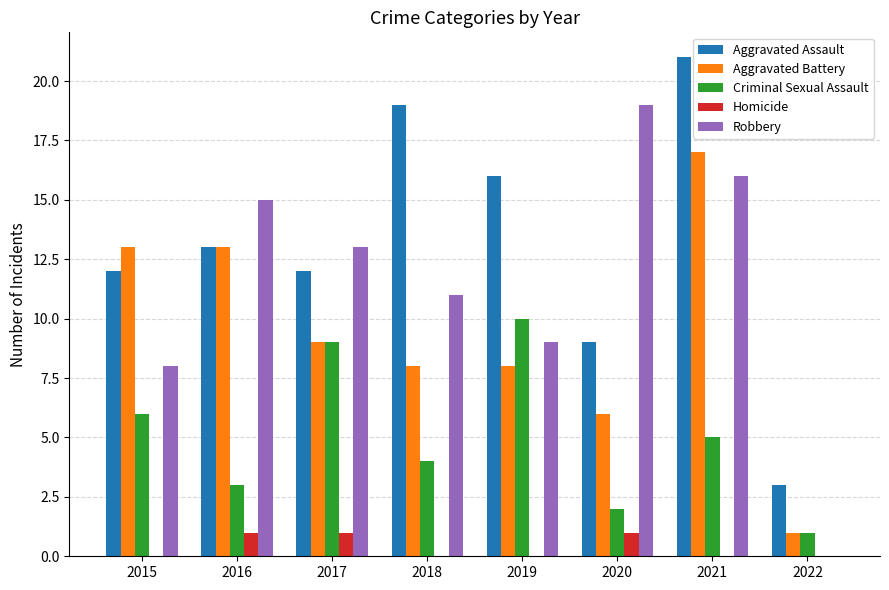

What is the total value across all series at 2017?

44